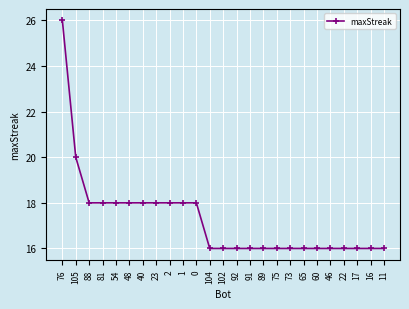

What is the sum of the values at 40 and 1?

36